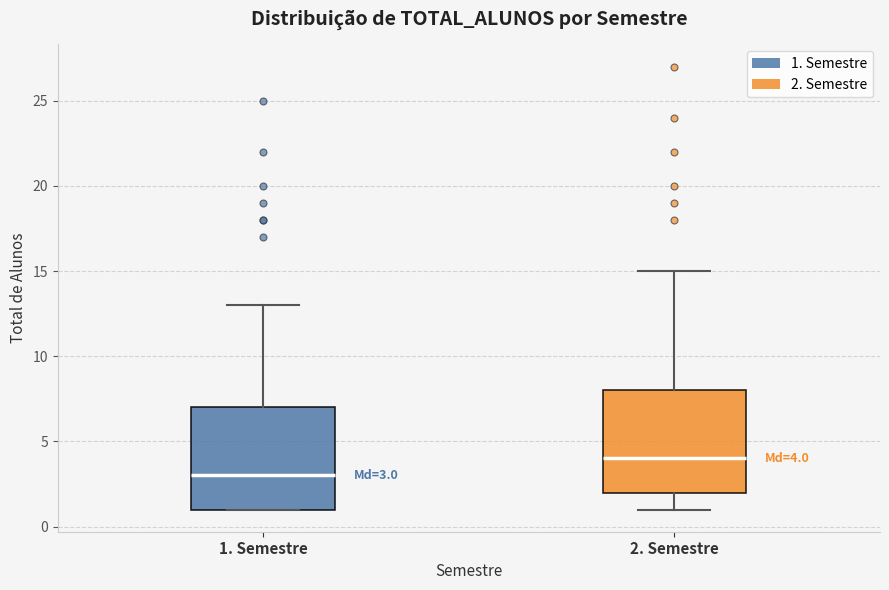

Which box has the highest median line?

2. Semestre